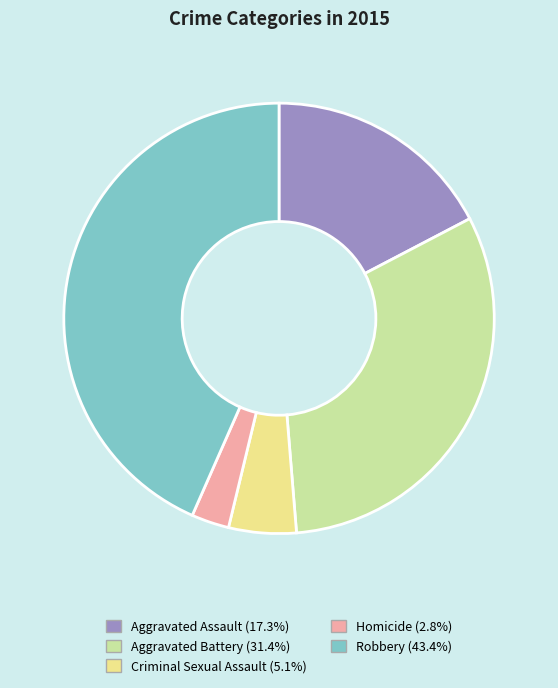

Between Aggravated Assault and Aggravated Battery, which is larger?

Aggravated Battery